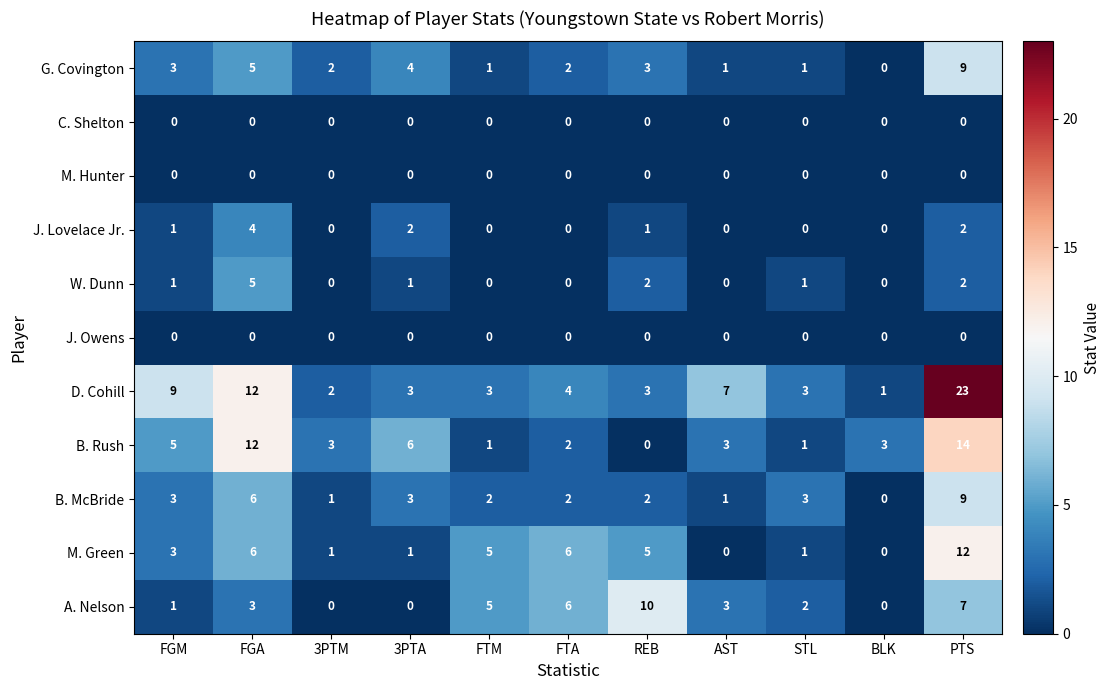

The G. Covington series shows 1 at AST. True or false?

True